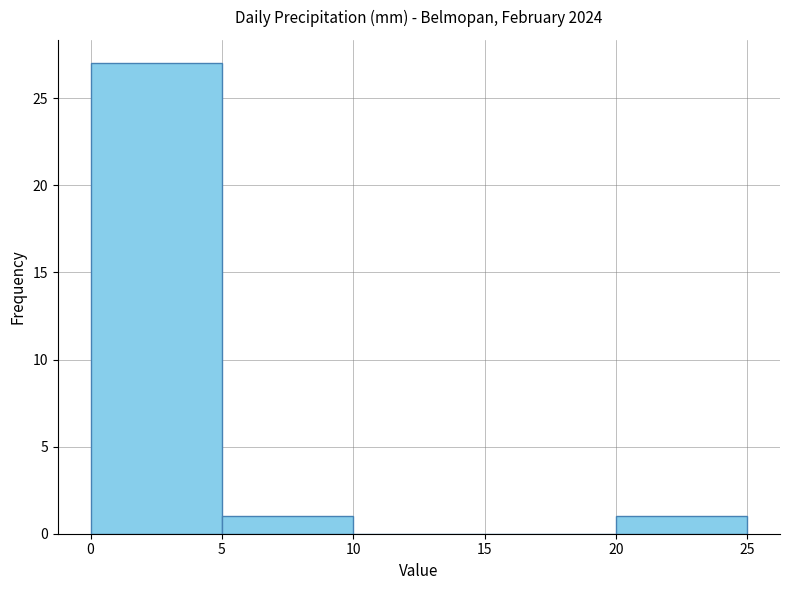

How tall is the bar that spans 0 to 5 on the x-axis? The values are not printed on the chart, so give them approximately, as read against the axis.

27